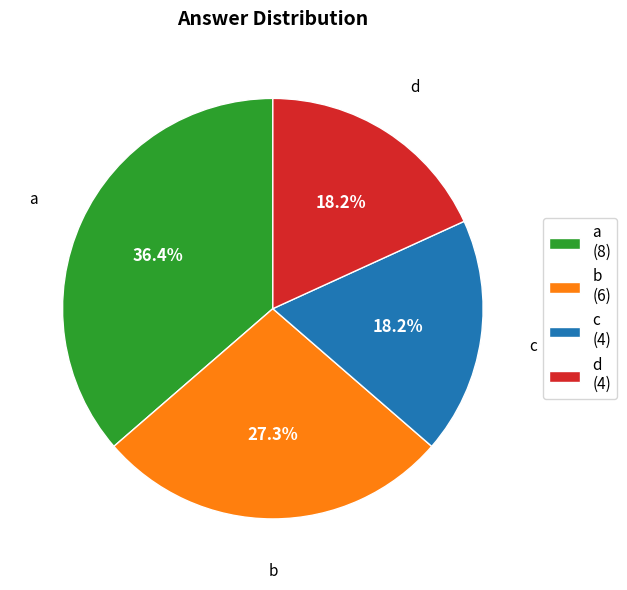

To the nearest percent, what is the combined percentage of d and b?

45%